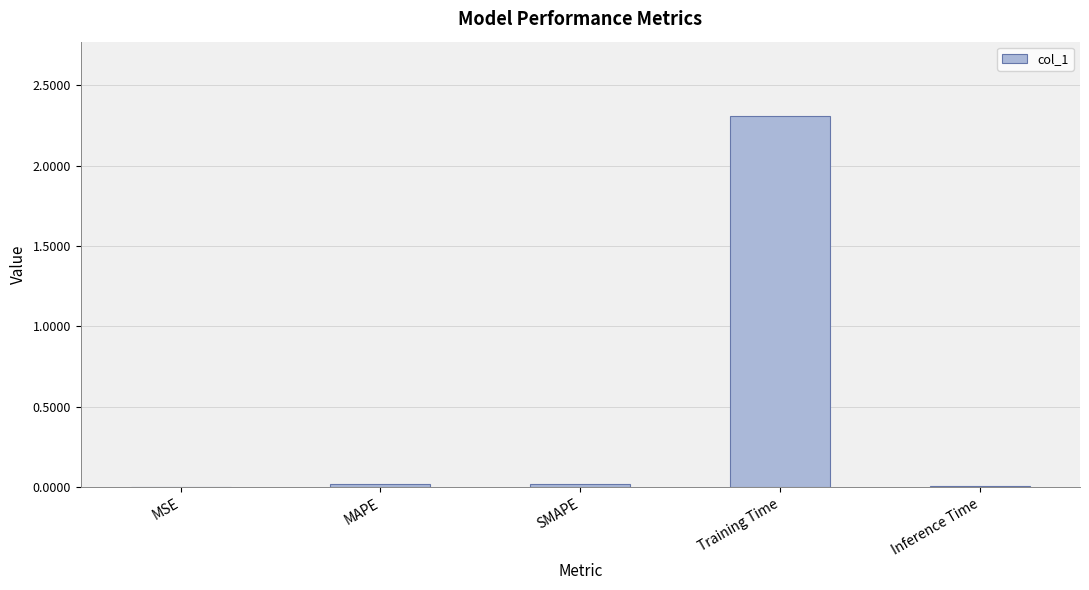

At which category does the chart reach its peak across all series?

Training Time